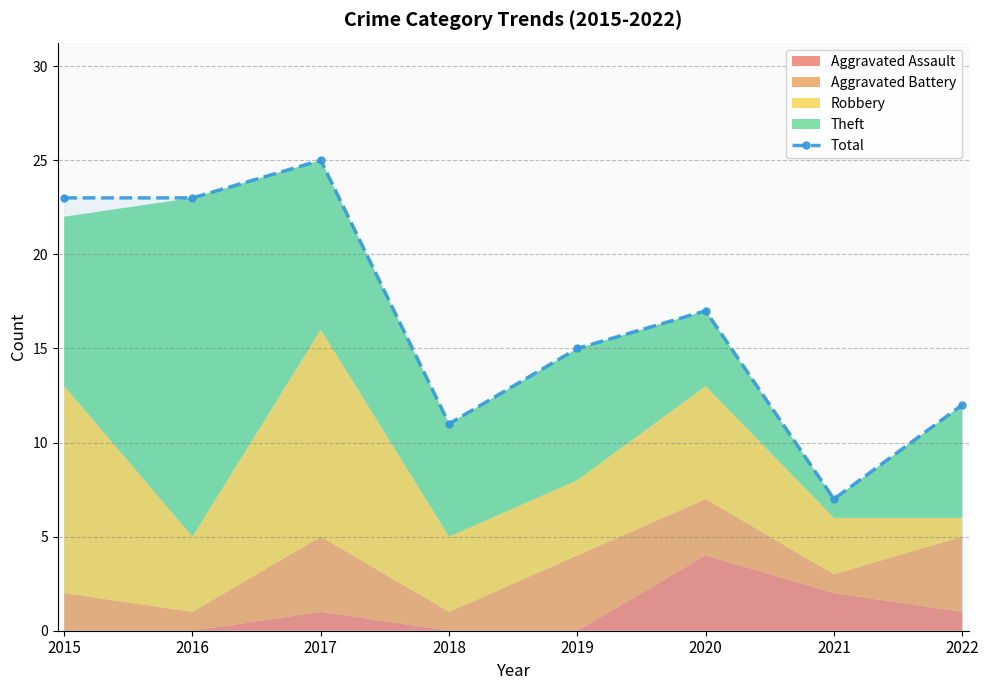

What is the average value?

17